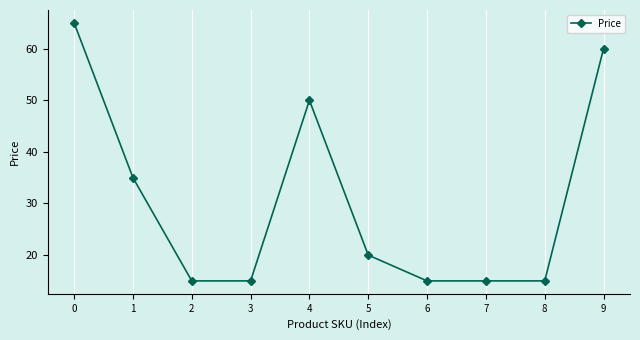

What is the ratio of the value at 2 to the value at 6?

1.0